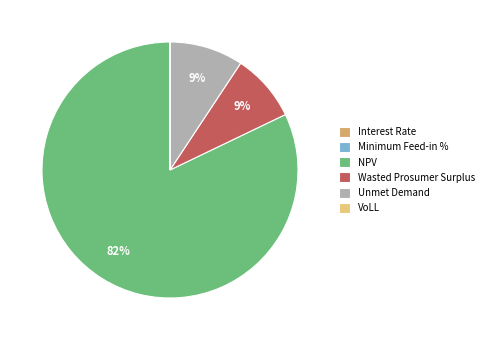

True or false: Wasted Prosumer Surplus accounts for 1% of the total.

False